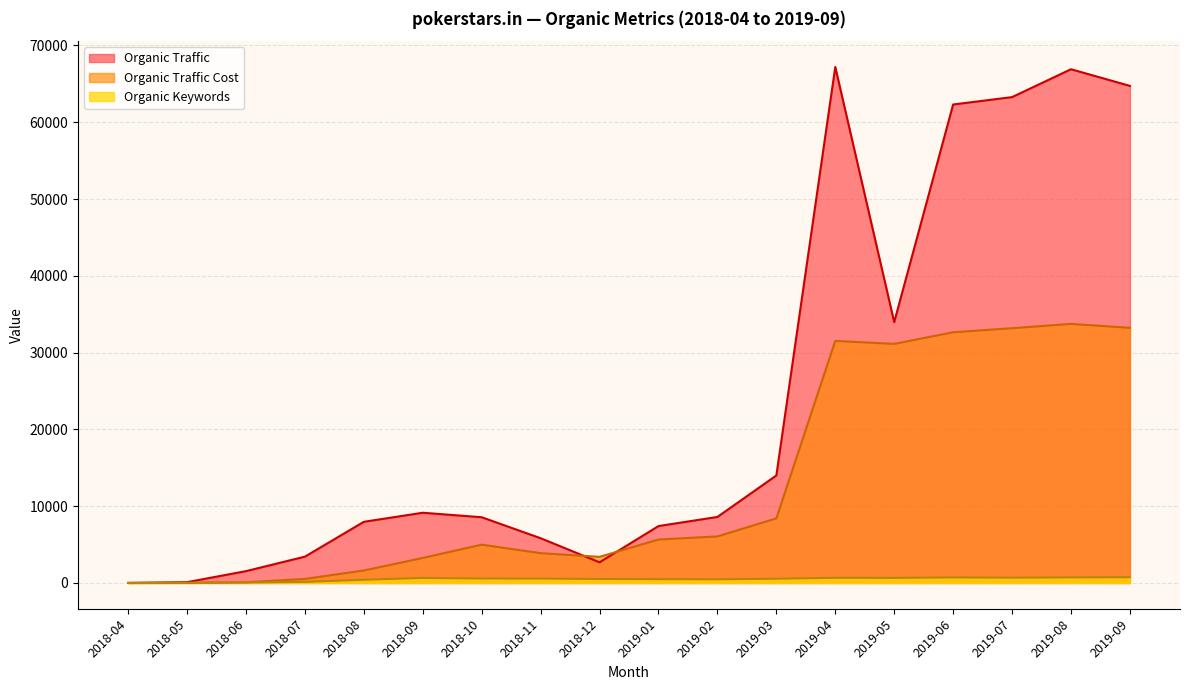

Rank the series by their average value, from highest to lowest.

Organic Traffic, Organic Traffic Cost, Organic Keywords